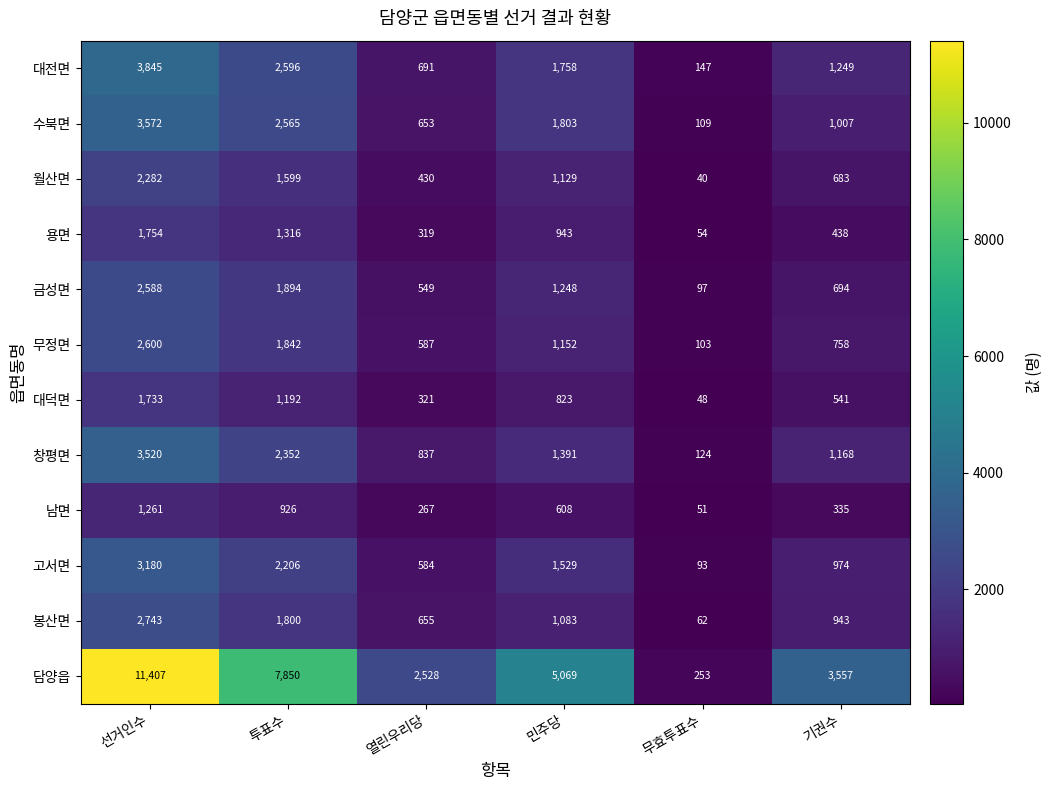

What is the average value of the 대덕면 series?

776